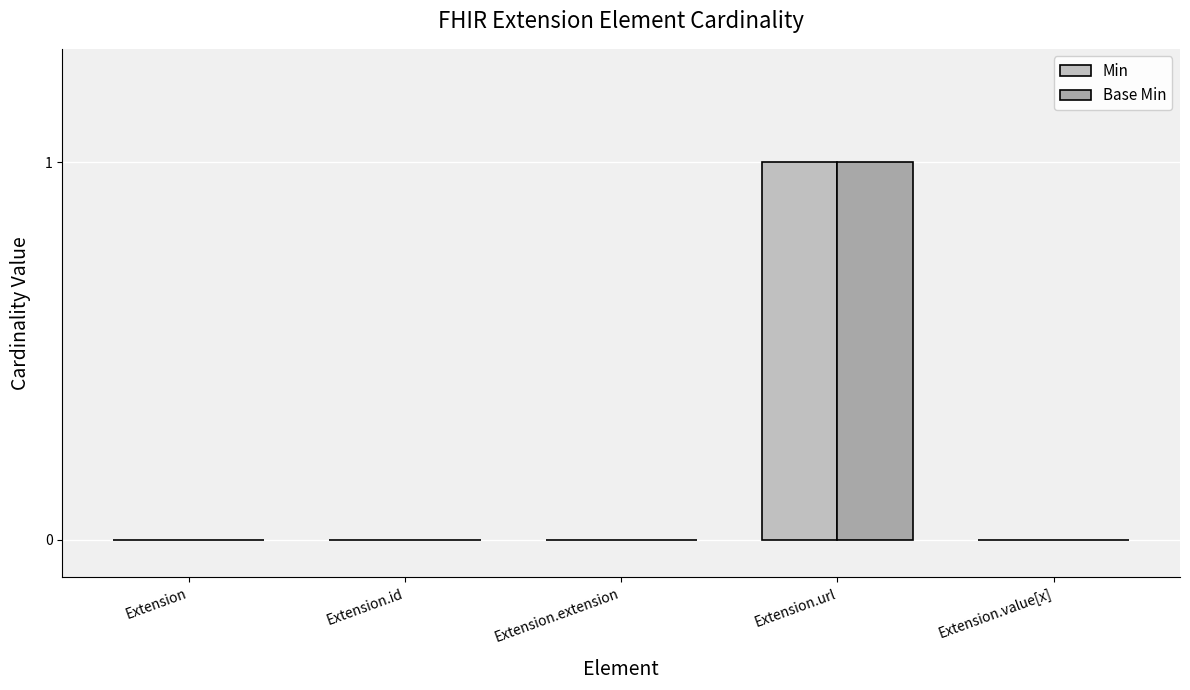

True or false: Base Min has a value of 0 at Extension.

True